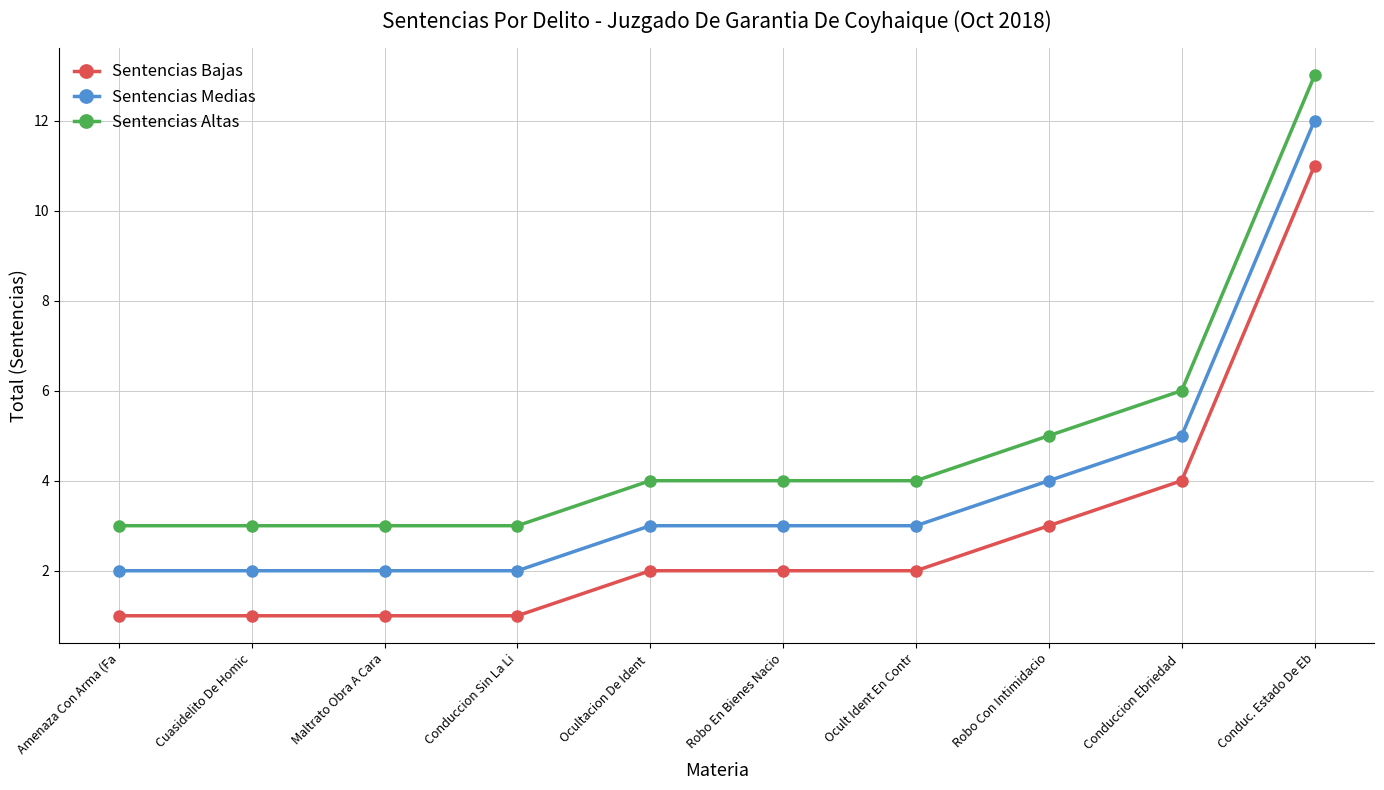

True or false: Sentencias Bajas and Sentencias Medias intersect in this chart.

False